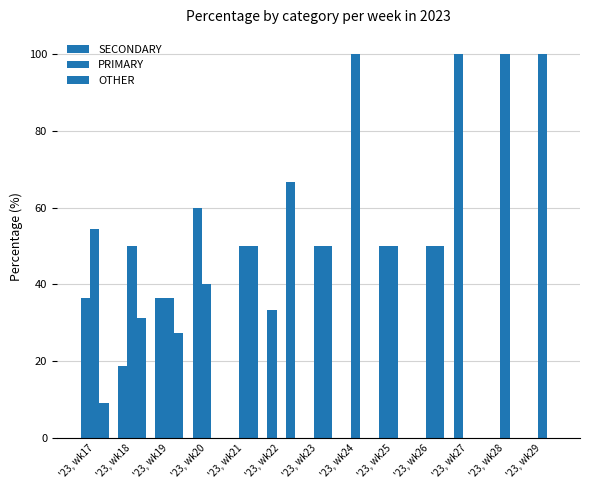

What is the sum of the PRIMARY values at '23, wk20 and '23, wk29?

140.0